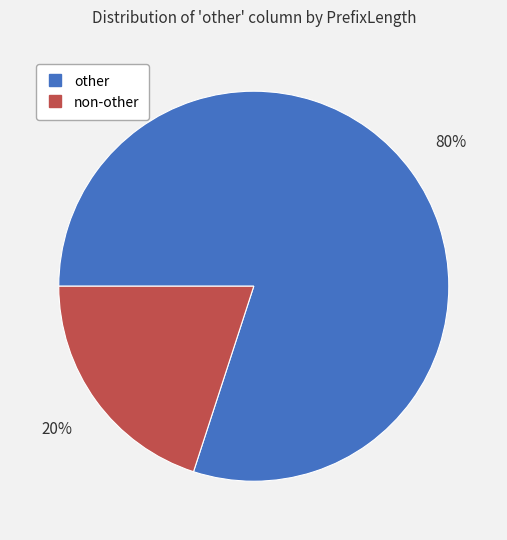

How many slices are in this pie chart?

2